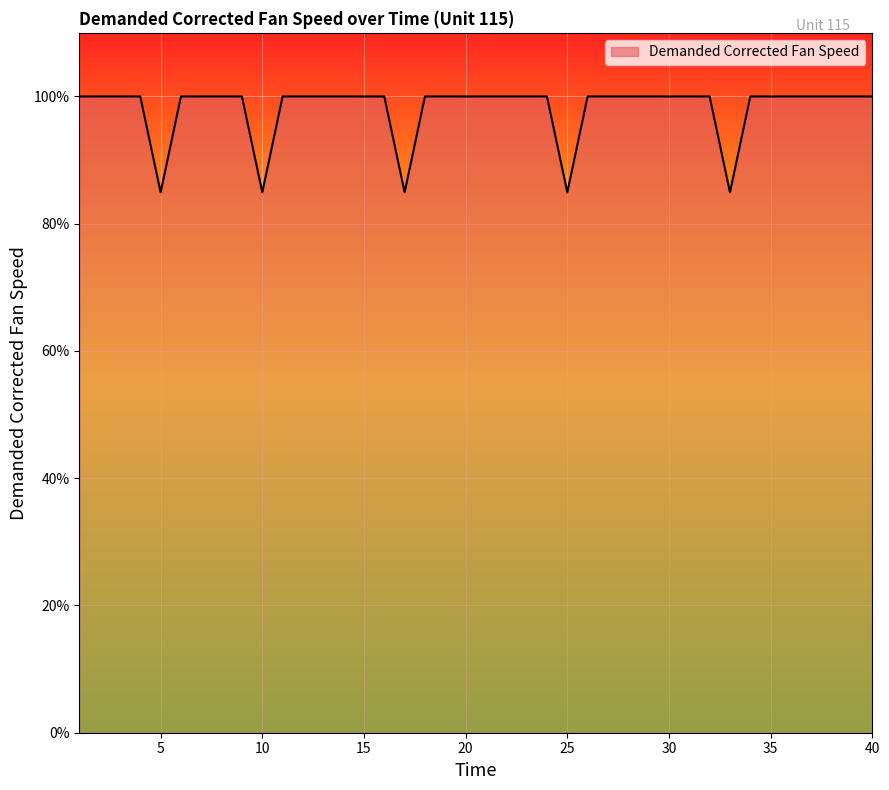

What is the maximum value shown in the chart?

100.0